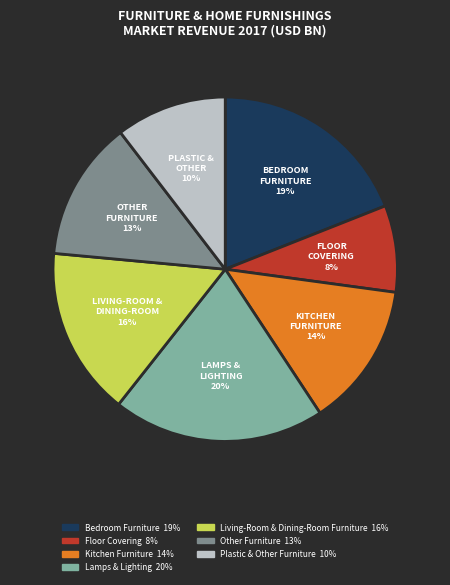

Is it true that Floor Covering is 8% of the pie?

True